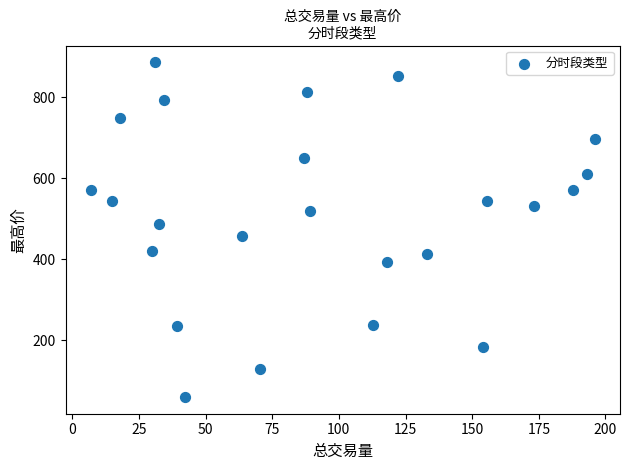

What is the range of Y values (max minus min)?

826.2